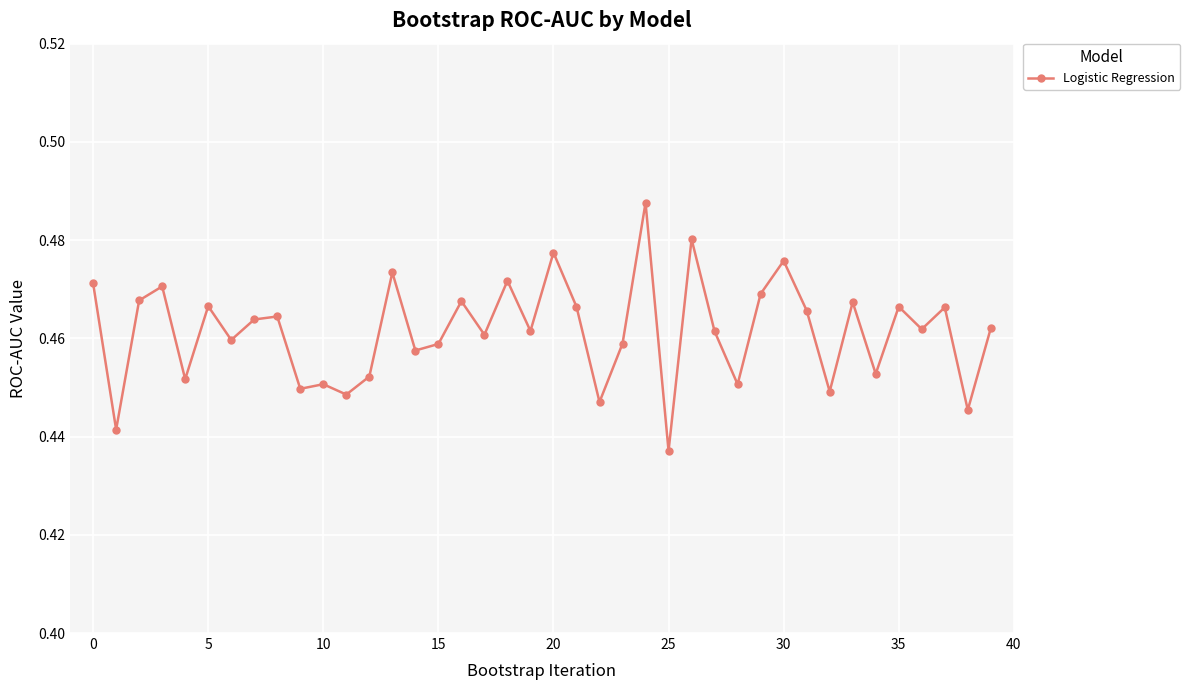

True or false: there are more than 1 points higher than both neighbors.

True